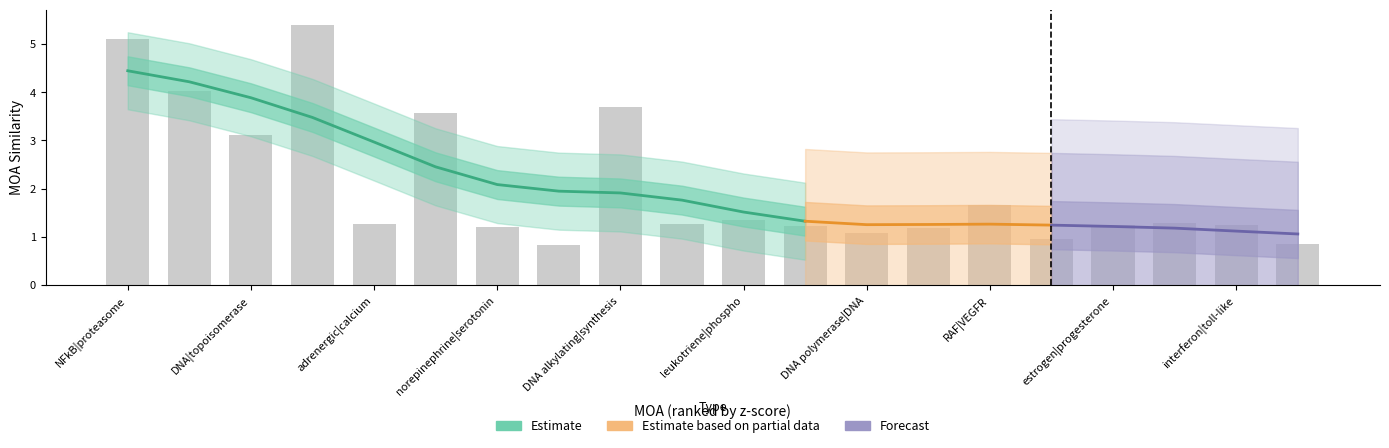

What is the sum of the values at 12 and 15?

2.0